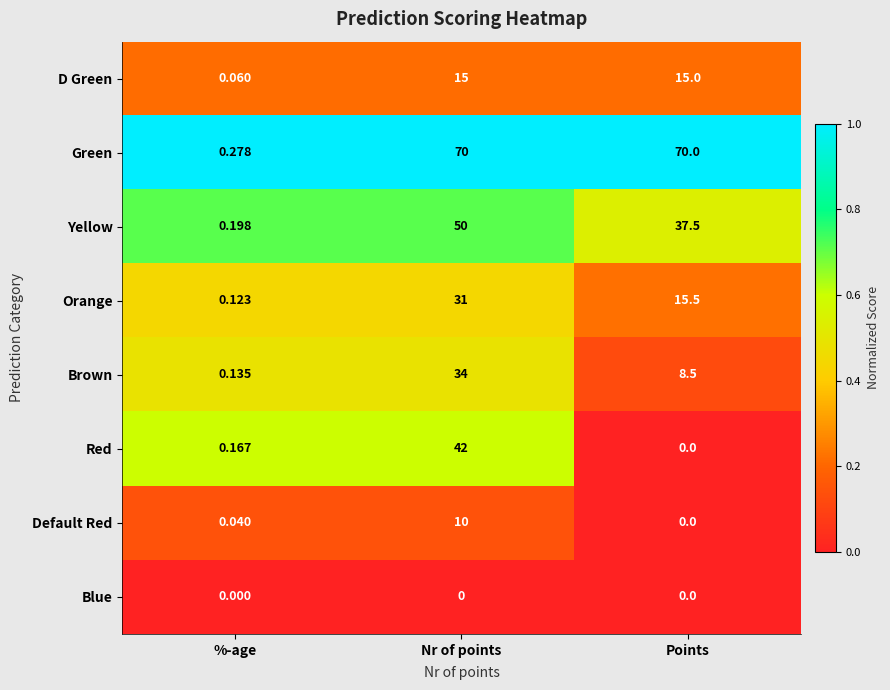

Rank the series at %-age from highest to lowest value.

Green, Yellow, Red, Brown, Orange, D Green, Default Red, Blue